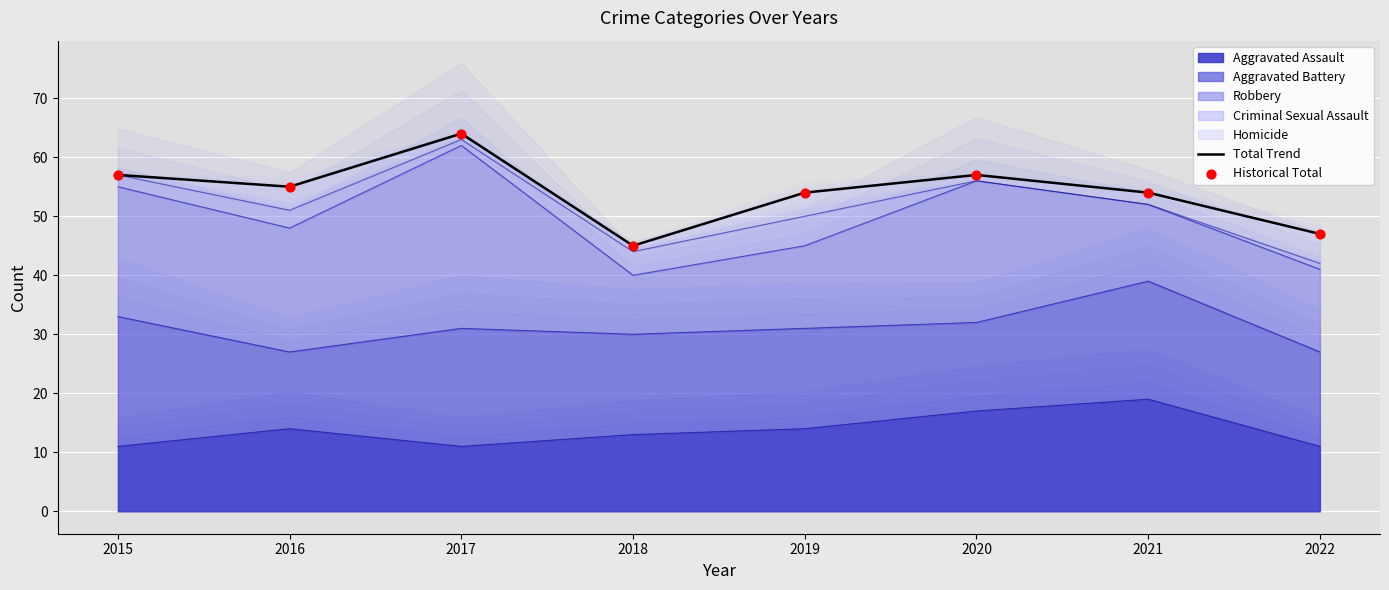

At which label does Aggravated Assault reach its peak?

2021